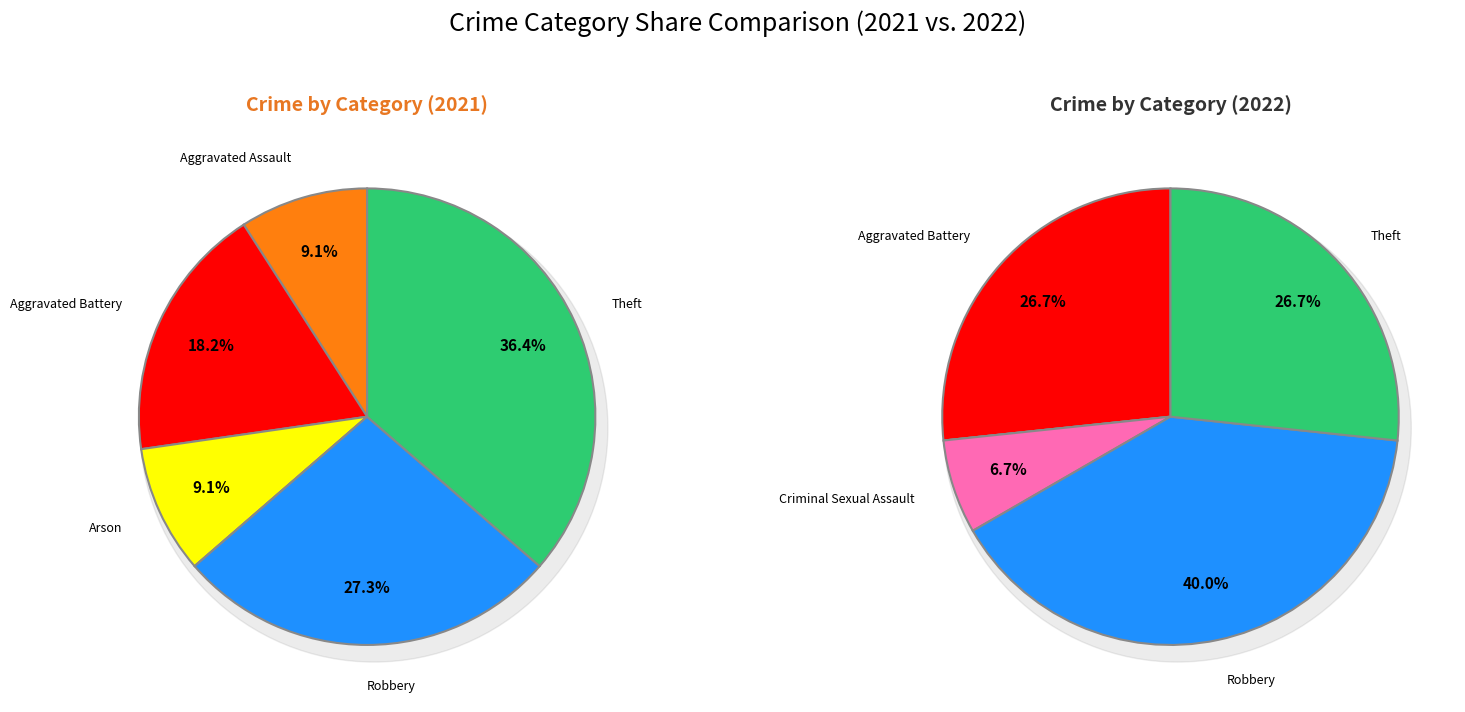

What percentage do values_2021 and 2 together represent?

18.2%